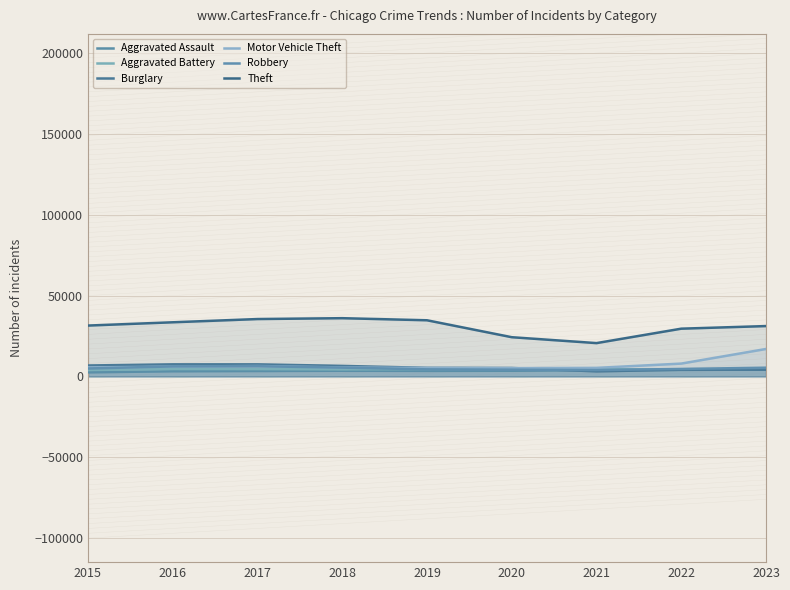

Is it true that Burglary equals 1936 at 2017?

False